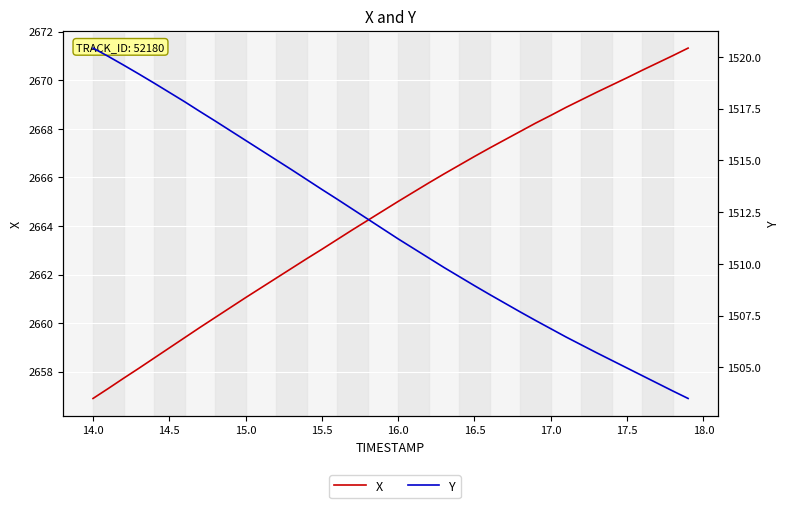

How many lines are shown in the chart?

2